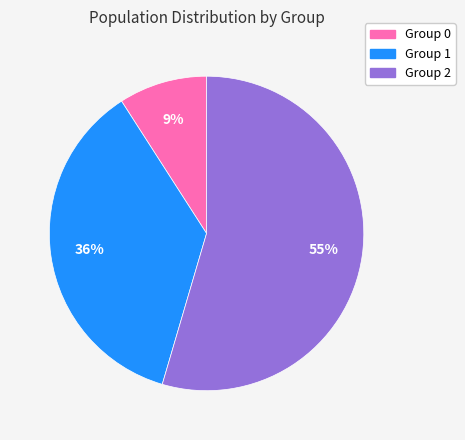

How many slices are in this pie chart?

3